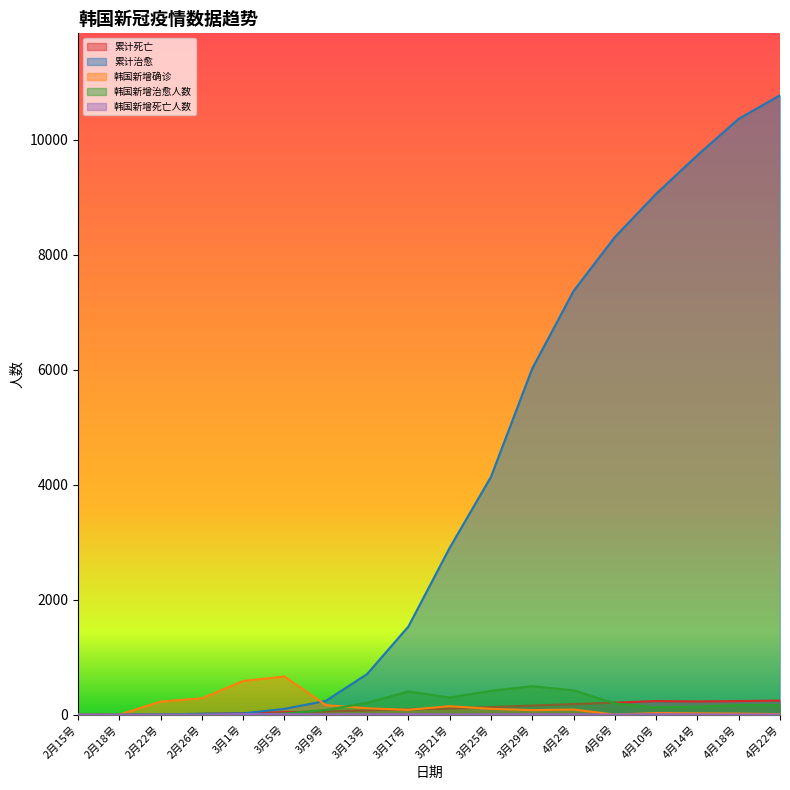

At which label does 韩国新增死亡人数 first exceed 4?

3月1号